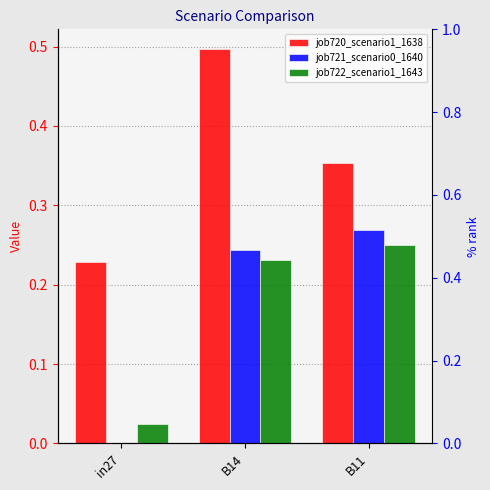

True or false: job722_scenario1_1643 has a value of 0.2 at B11.

True